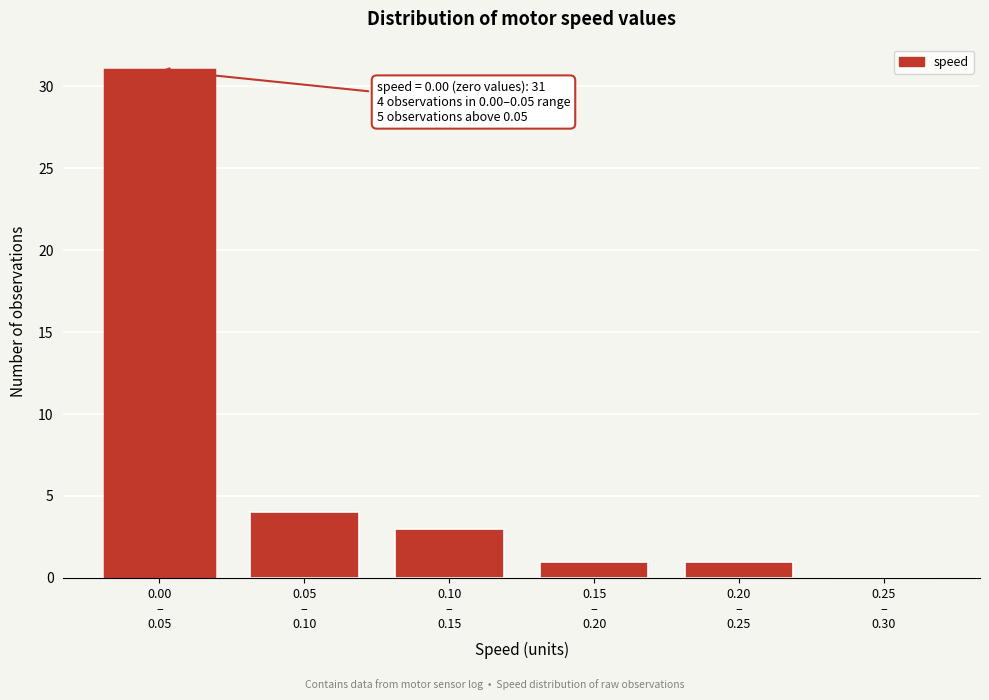

What is the sum of all values?

40